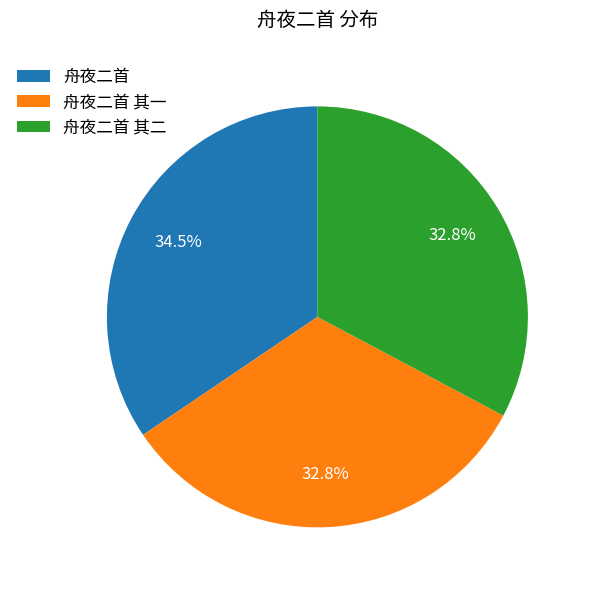

Is the sum of 舟夜二首 其二 and 舟夜二首 其一 greater than half?

Yes